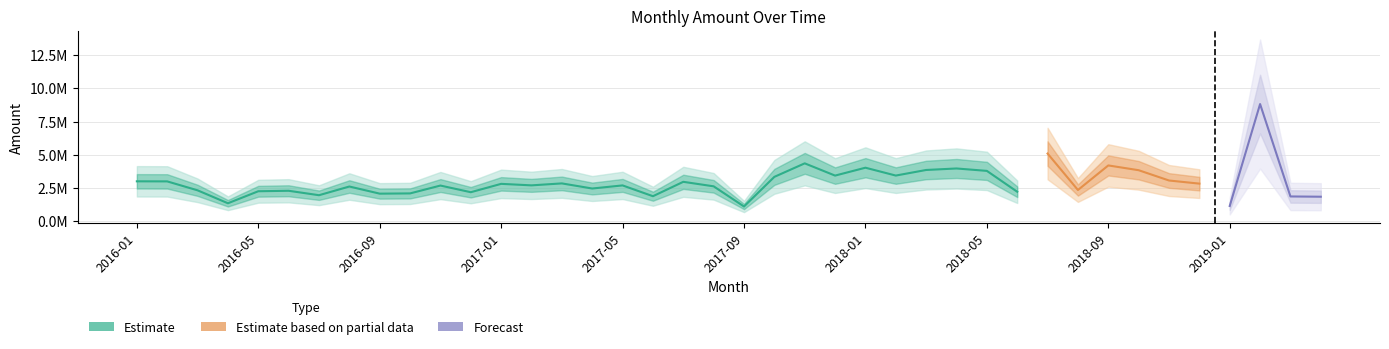

Does the chart have visible grid lines?

Yes